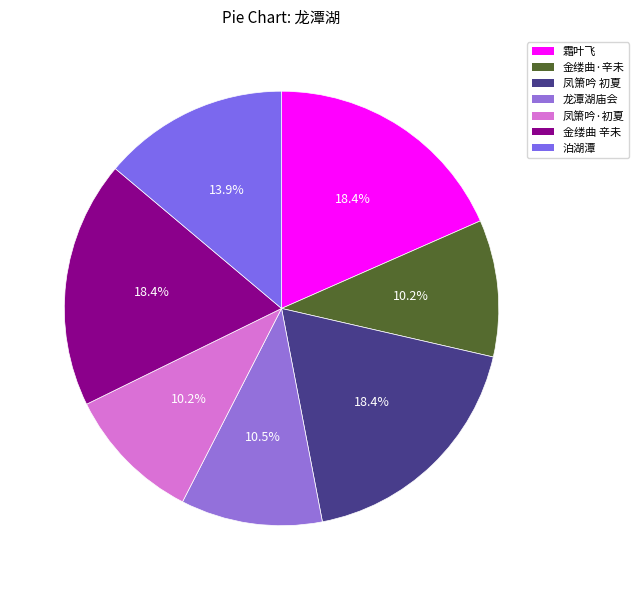

How many slices are in this pie chart?

7